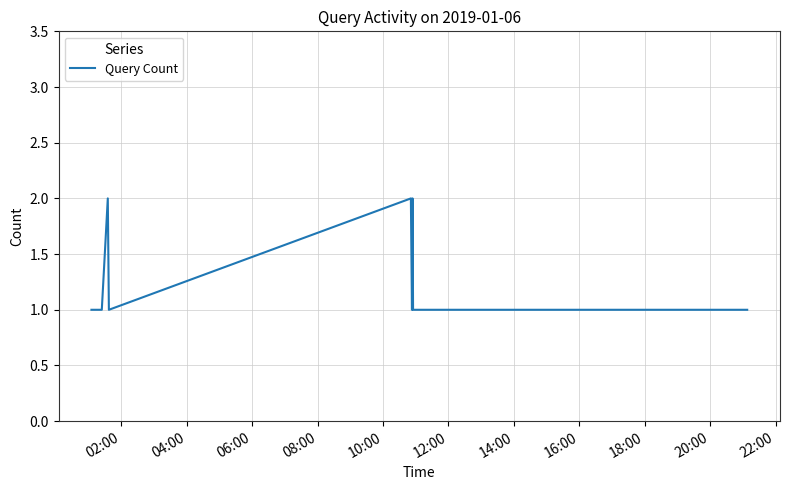

How many points are higher than both their immediate neighbors (excluding endpoints)?

3